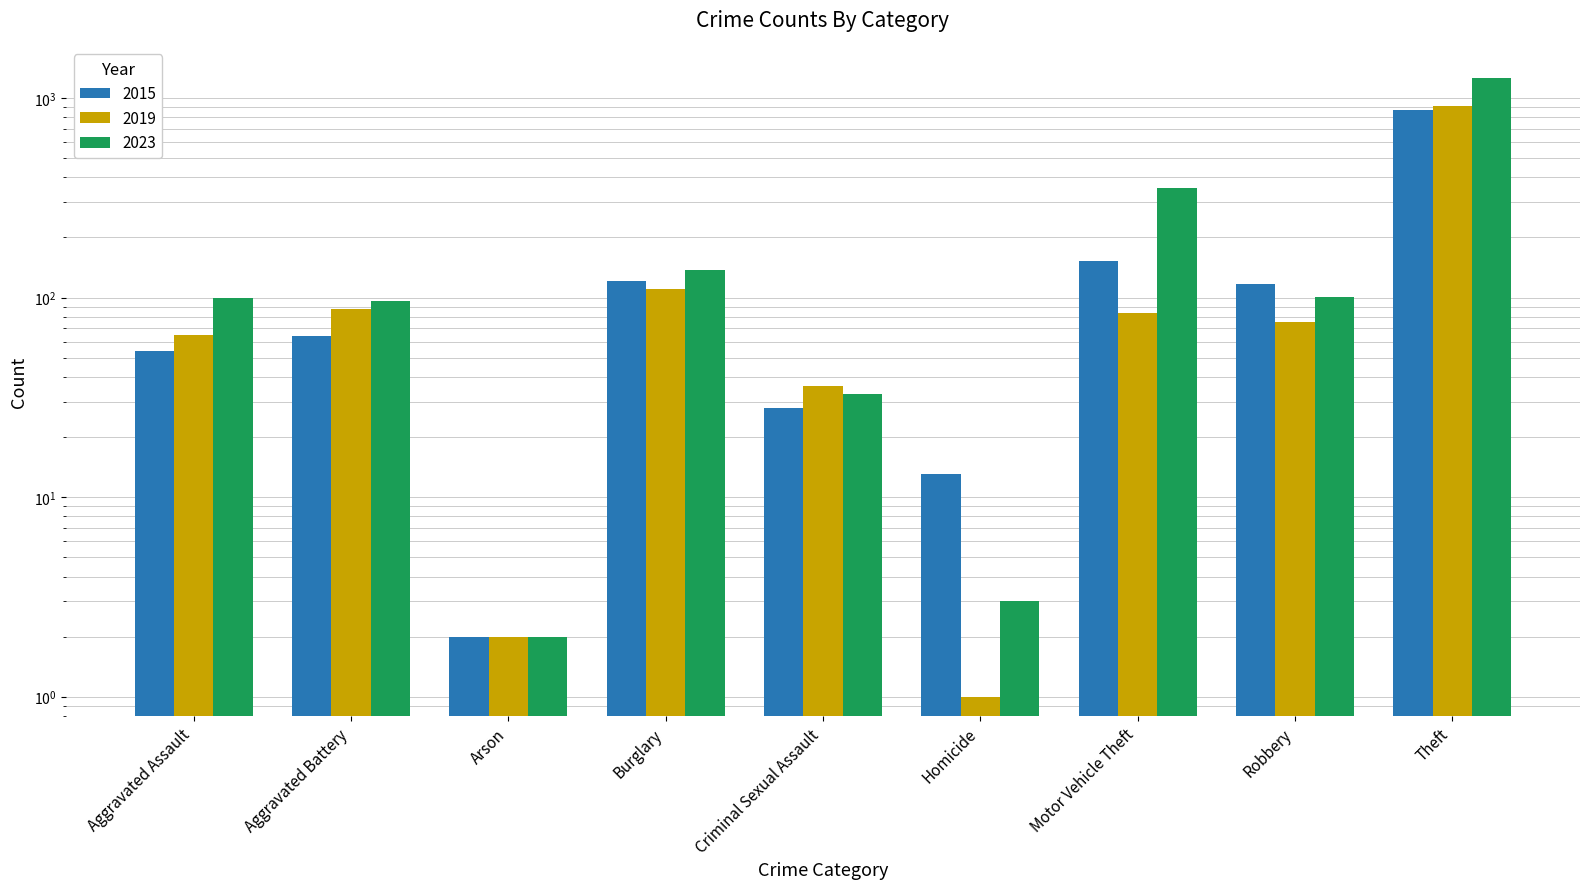

What is the sum of the 2015 values at Aggravated Assault and Motor Vehicle Theft?

206